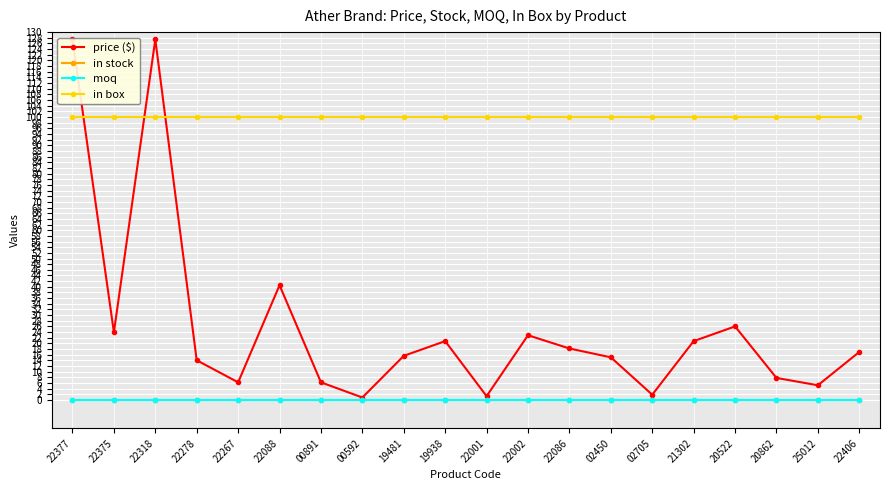

True or false: moq has a value of 0.0 at 19938.

True